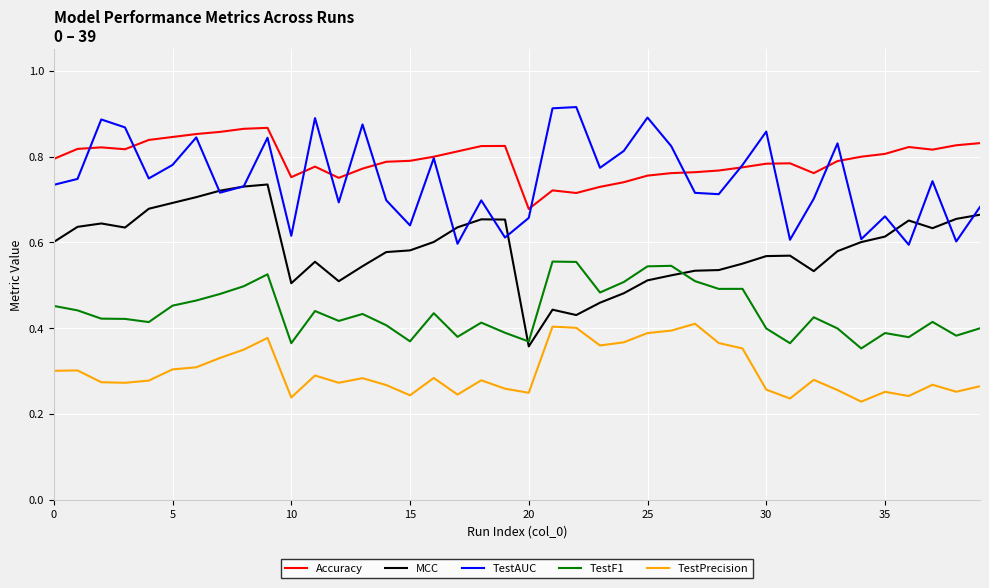

How many distinct data groups are displayed?

5